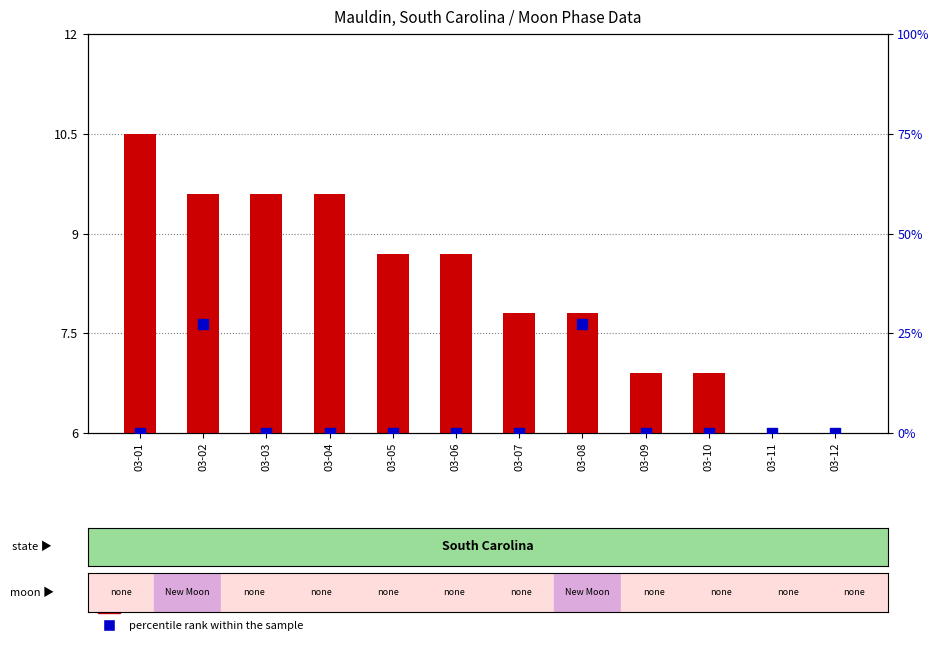

What is the total value across all series at 03-12?

6.0